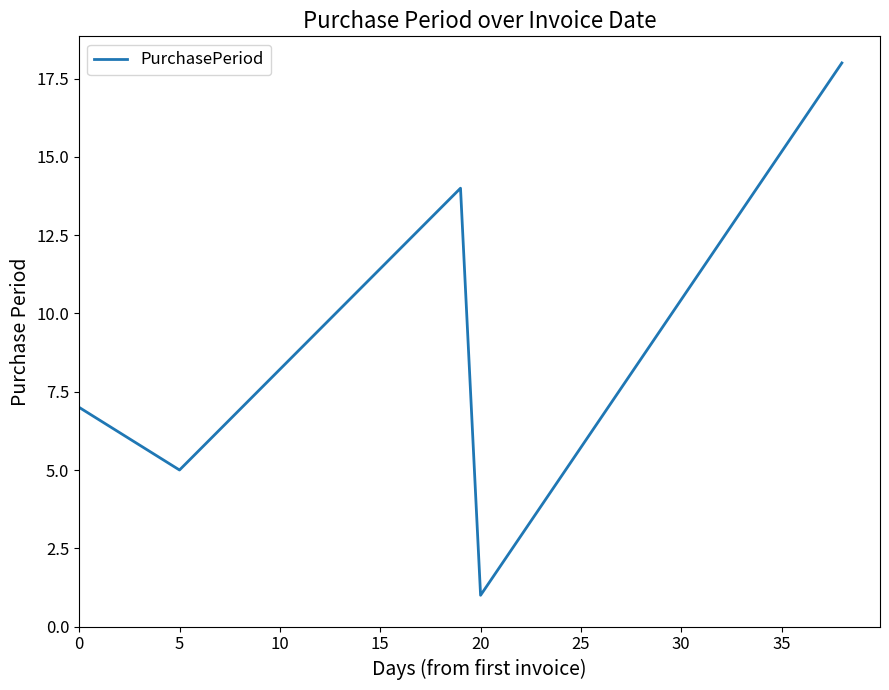

What is the maximum value shown in the chart?

18